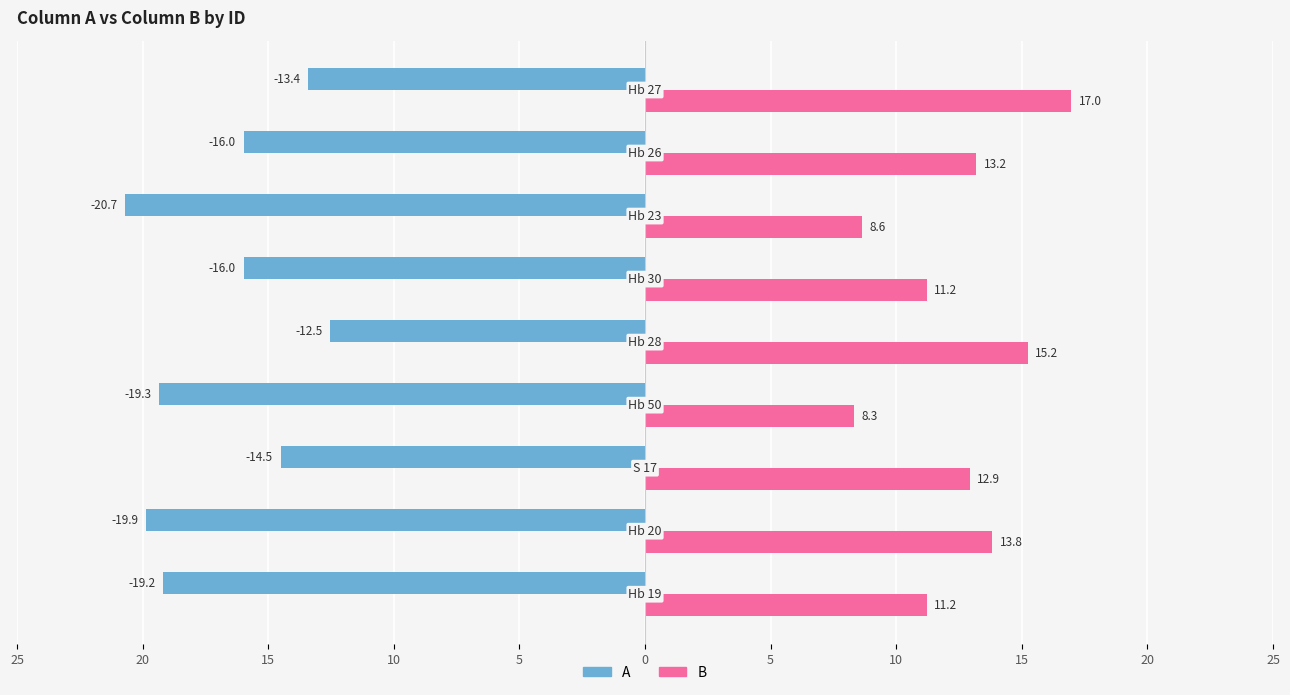

What are all the series names shown in the legend?

A, B